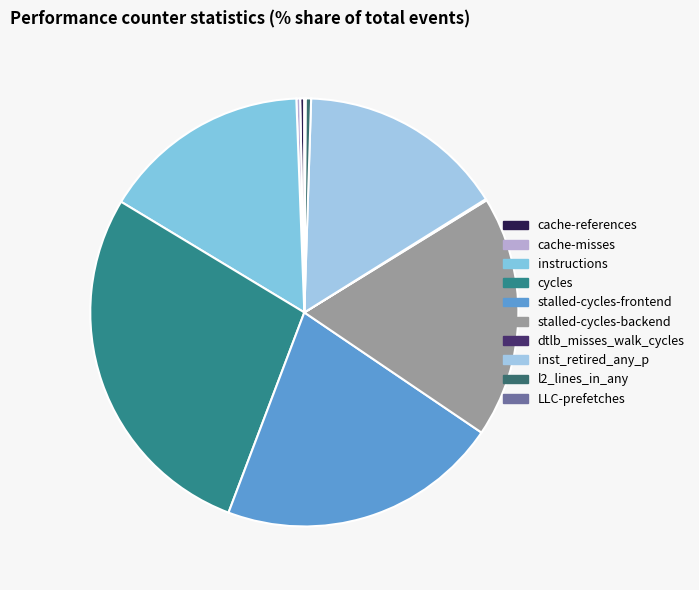

Count the number of slices in the pie.

10